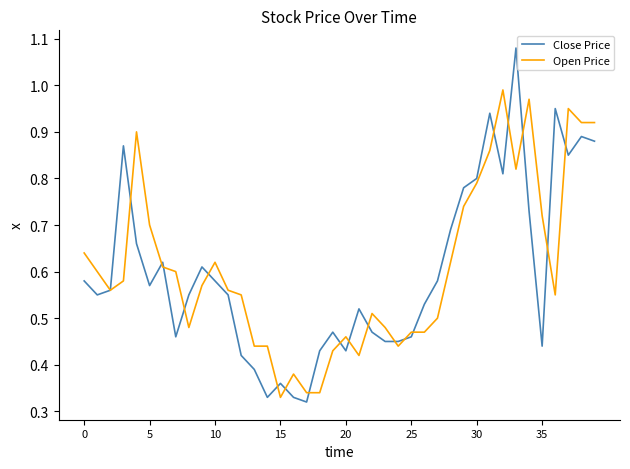

Rank the series by their average value, from lowest to highest.

Close Price, Open Price